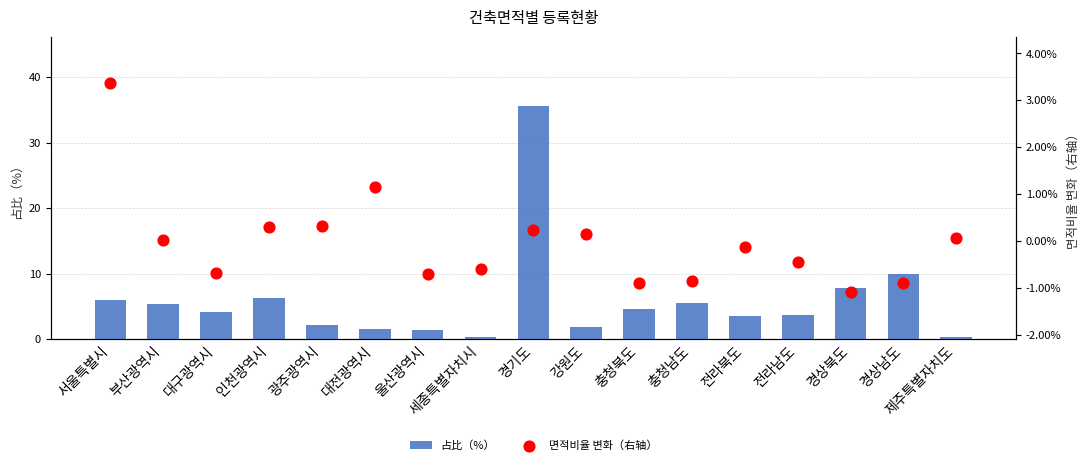

Which series reaches the minimum Y coordinate?

면적비율 변화（右轴）